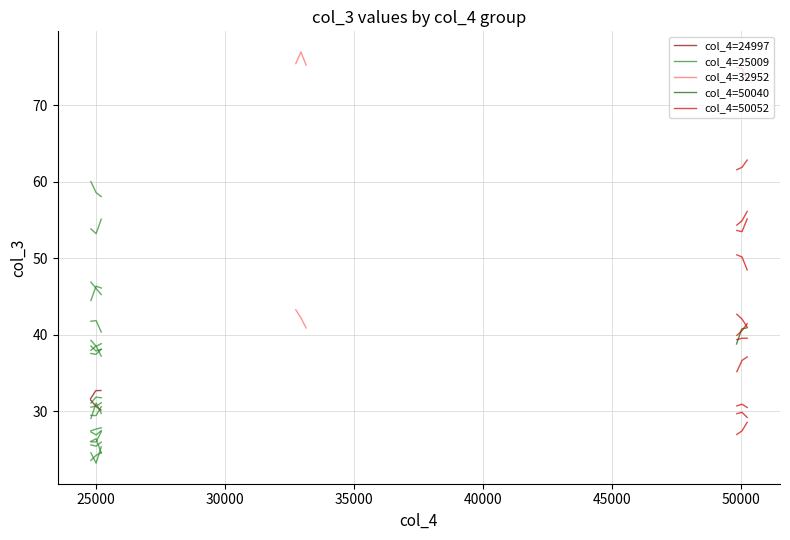

What is the sum of all col_4=50040 values?

120.4